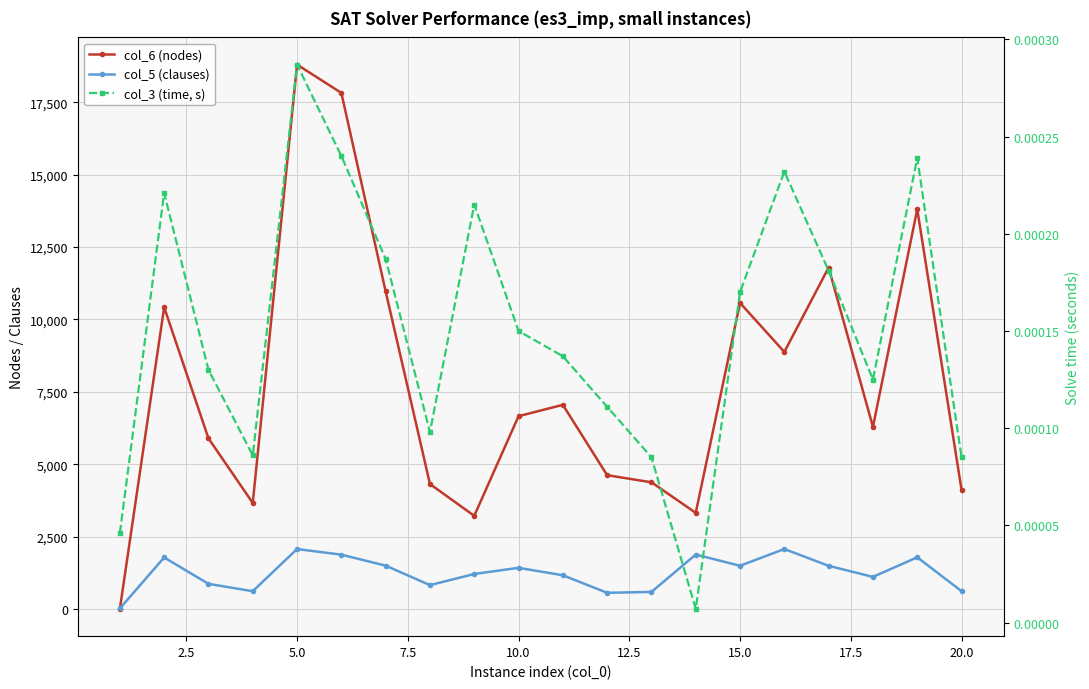

True or false: col_6 (nodes) has more than 0 interior local peaks.

True